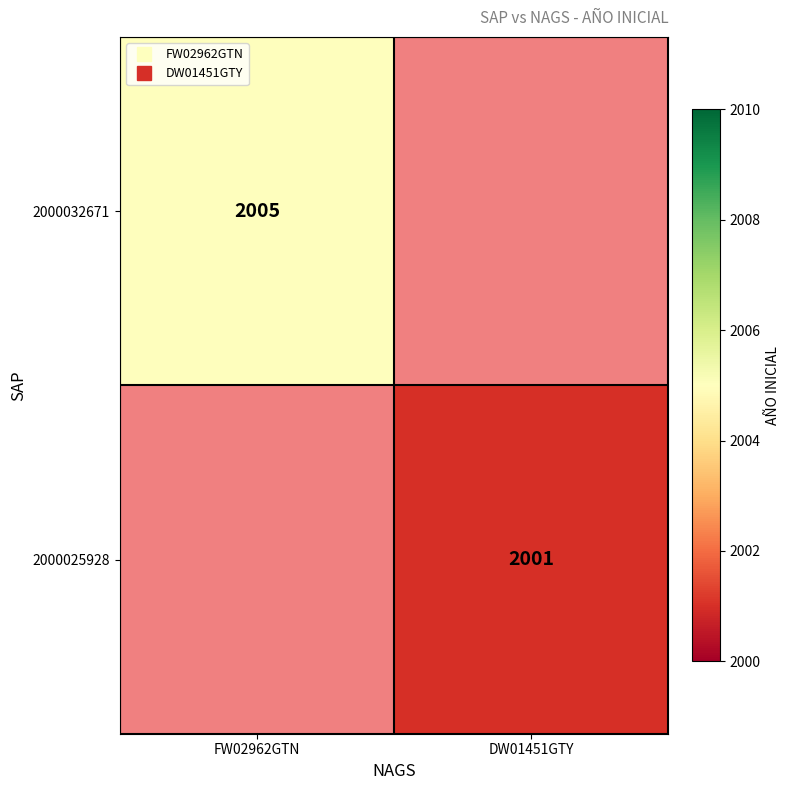

At which category does the chart reach its peak across all series?

FW02962GTN